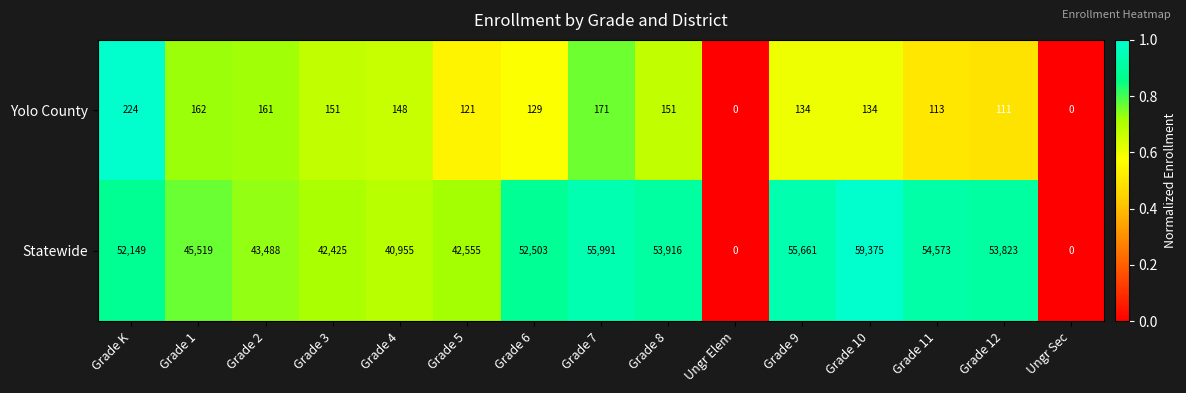

What is the difference between the maximum and second lowest values in the Yolo County series?

224